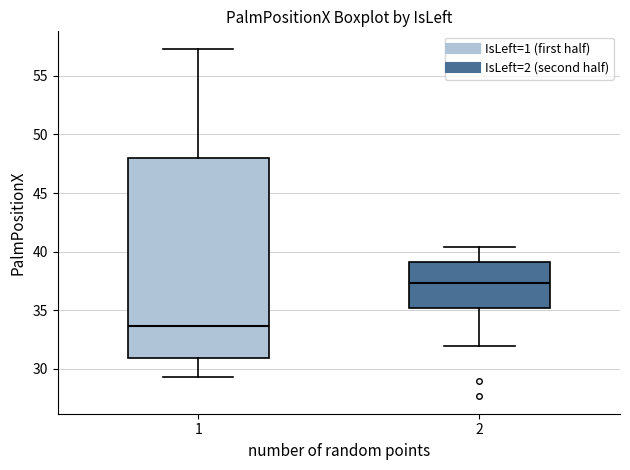

Reading left to right, read every box against the y-axis: the position of its median line, the range the box covers, and the ends of its whiskers. The values are not printed on the chart, so give them approximately, as read against the axis.

1: median 33.5, box 31.0 to 48.0, whiskers 29.5 to 57.5
2: median 37.5, box 35.0 to 39.0, whiskers 32.0 to 40.5